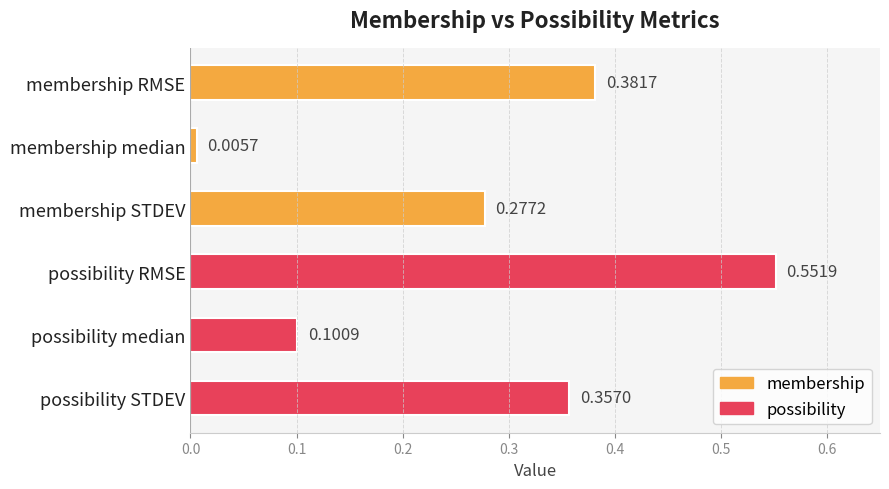

At which category does the chart reach its peak across all series?

possibility RMSE